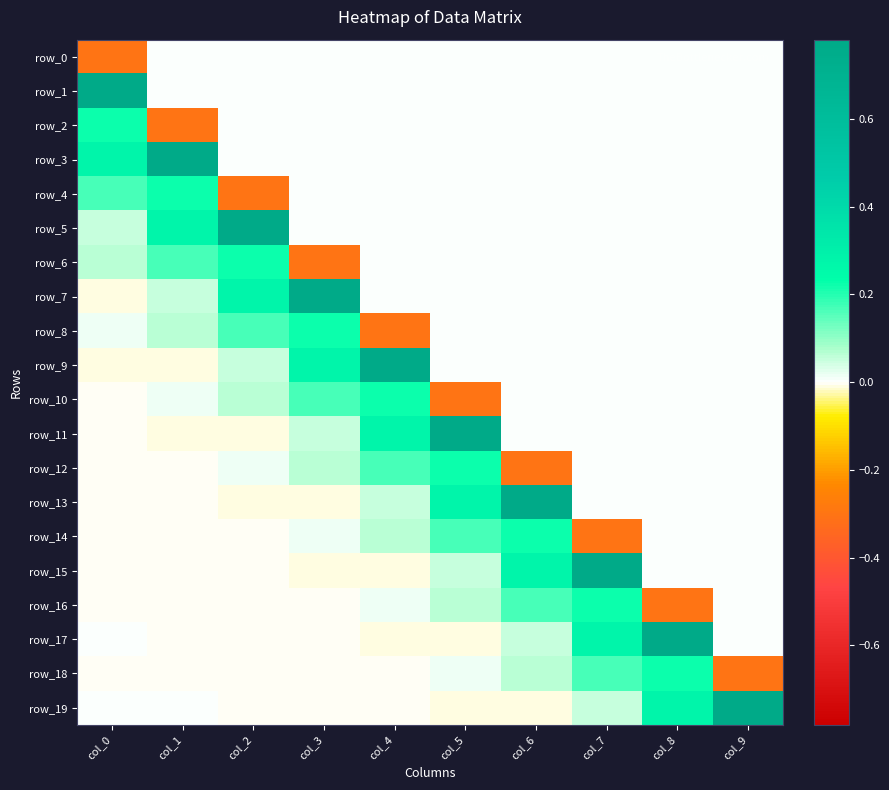

Which label corresponds to the largest value in the chart?

col_0